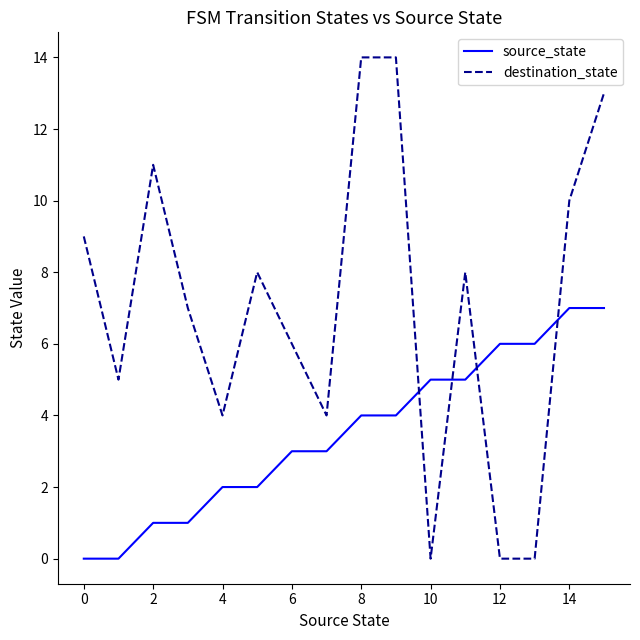

Which series has the largest total across all categories?

destination_state